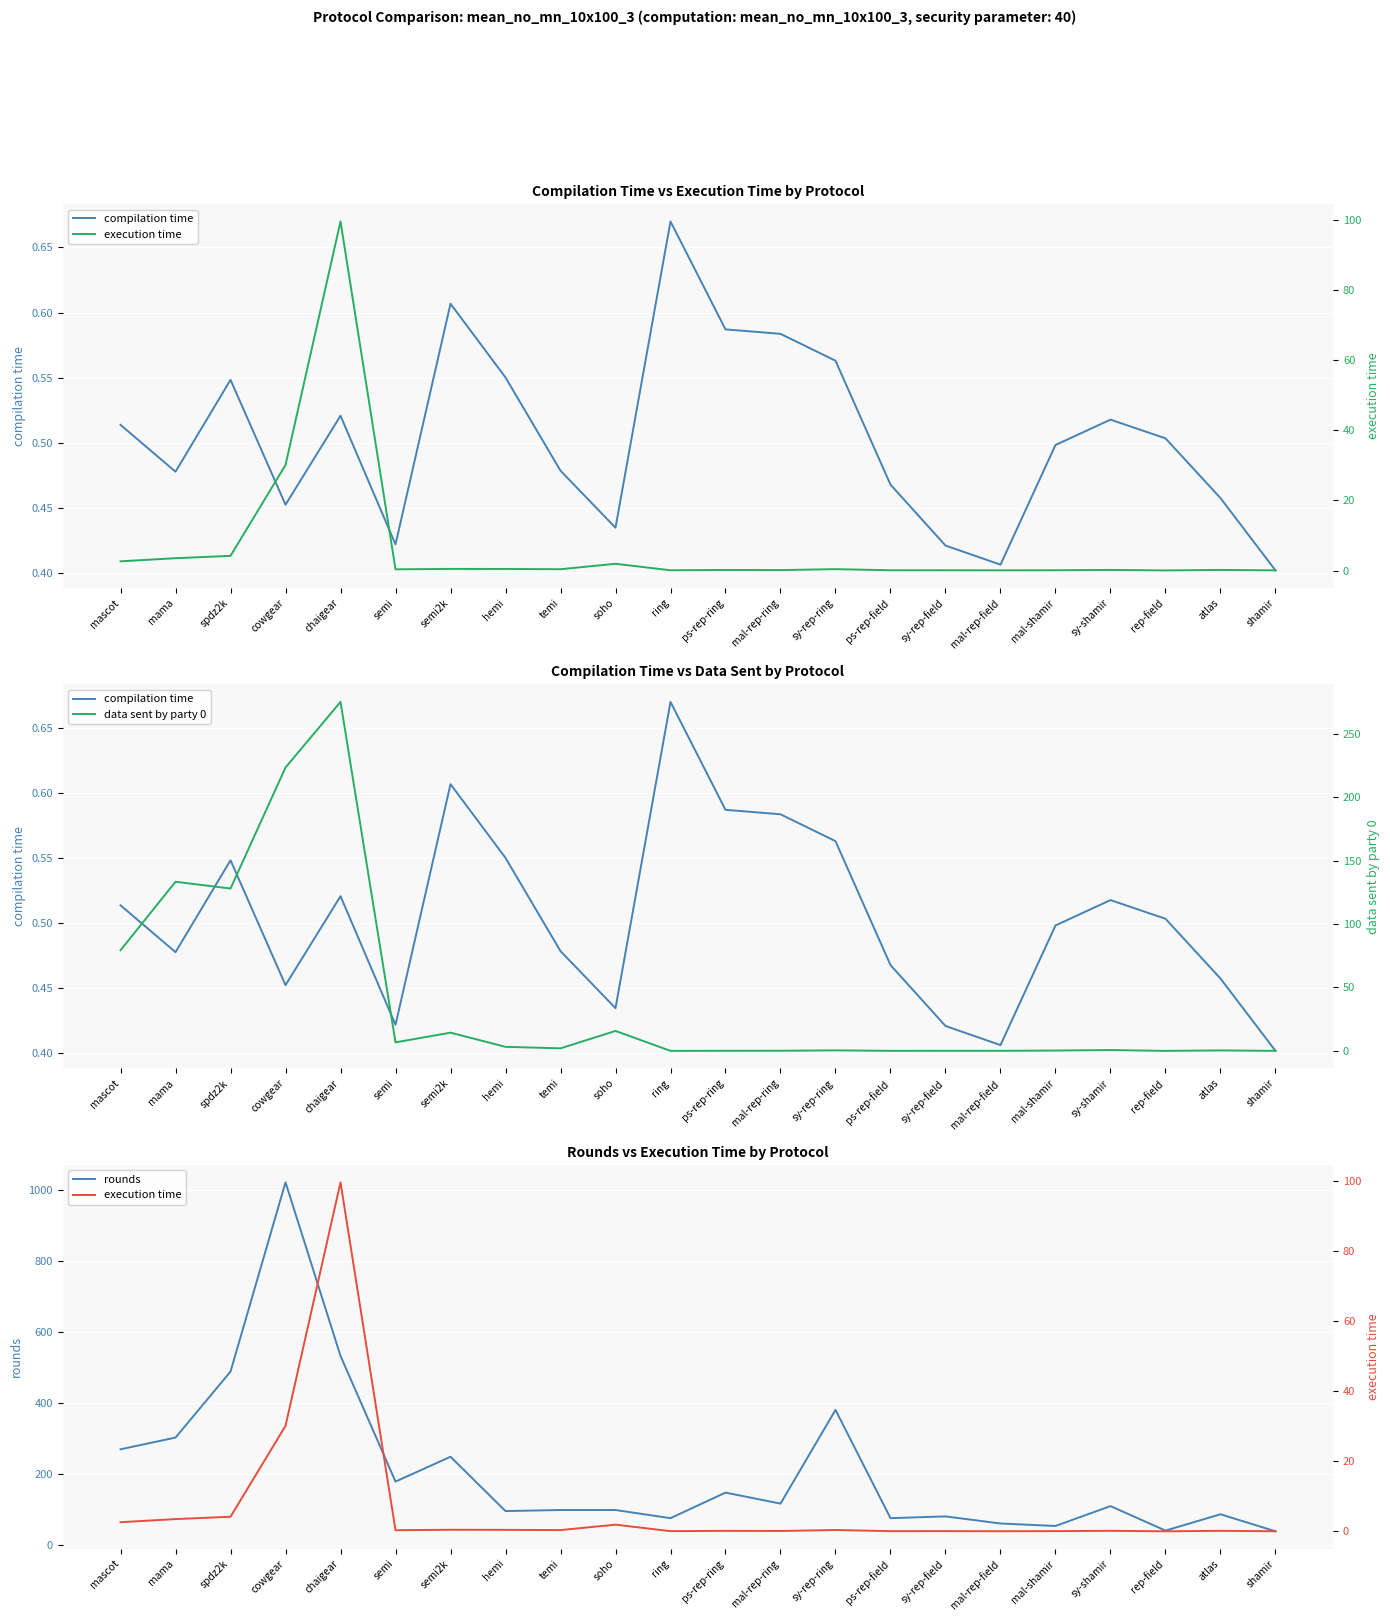

What is the label of the 1st point from the left?

mascot